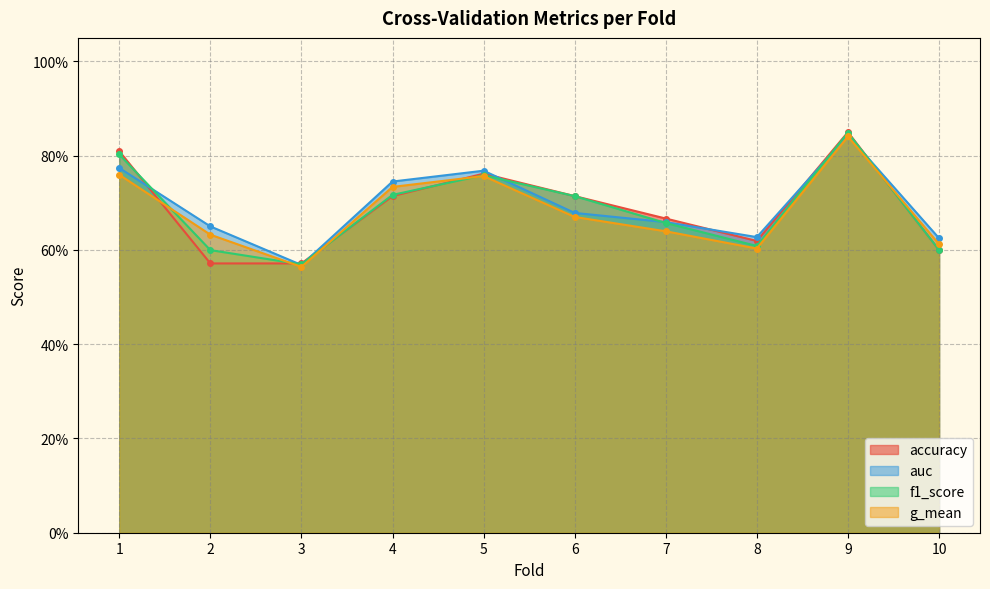

Reading left to right, what are all the values shown in this chart?

accuracy: 0.8	0.6	0.6	0.7	0.8	0.7	0.7	0.6	0.8	0.6
auc: 0.8	0.7	0.6	0.7	0.8	0.7	0.7	0.6	0.8	0.6
f1_score: 0.8	0.6	0.6	0.7	0.8	0.7	0.7	0.6	0.8	0.6
g_mean: 0.8	0.6	0.6	0.7	0.8	0.7	0.6	0.6	0.8	0.6